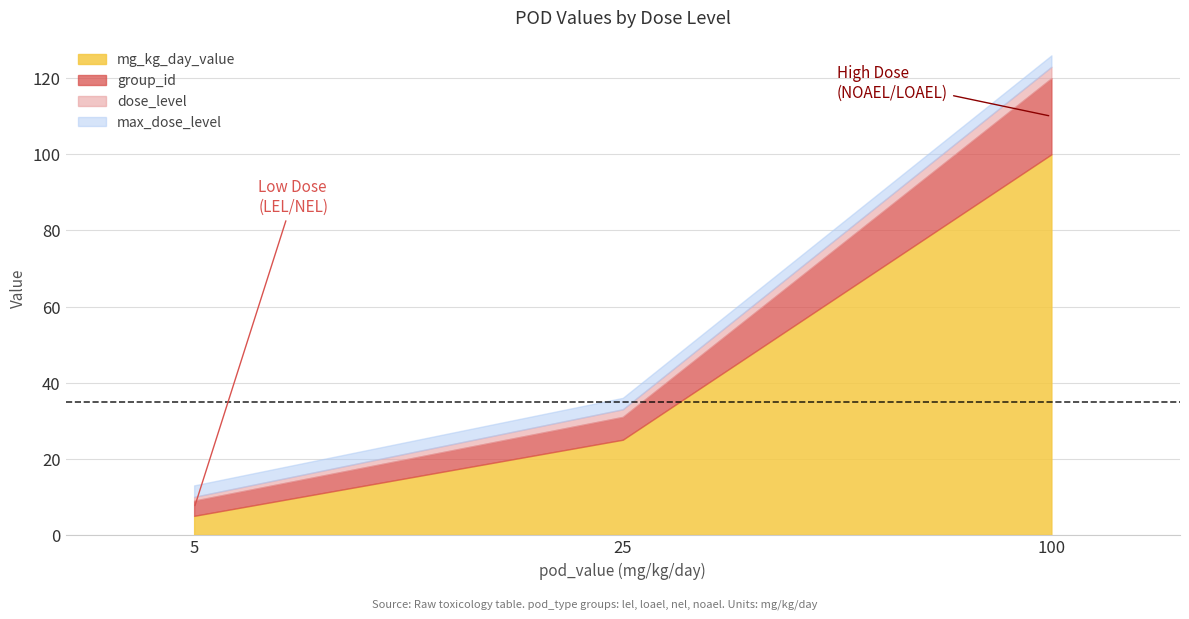

How many data points in group_id are less than 6?

1